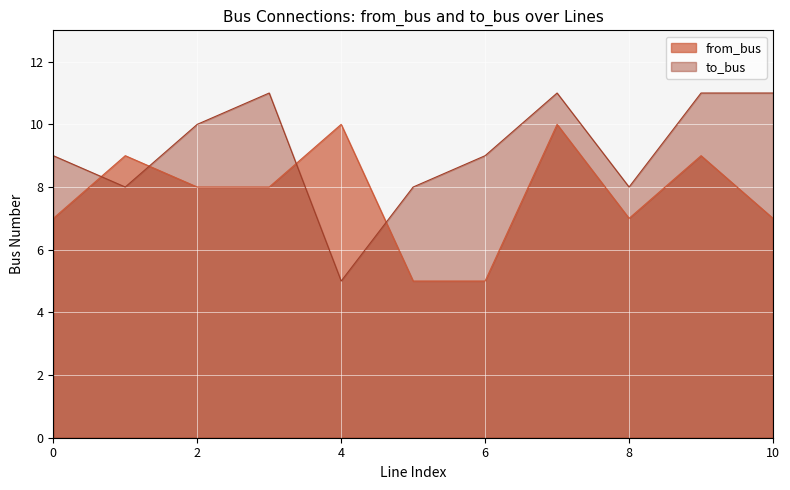

After their last crossing, which series has the higher values: to_bus or from_bus?

to_bus